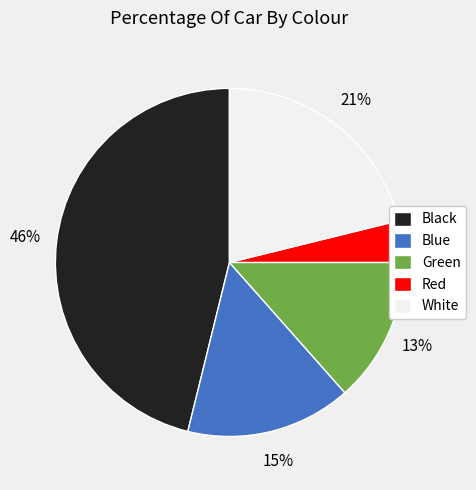

Which category has the biggest portion of the pie?

Black